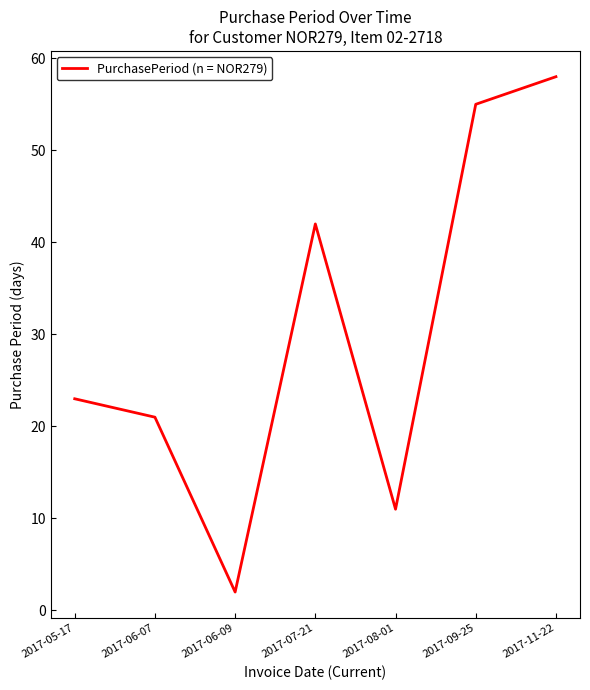

Is it true that the value at 2017-06-07 is 21?

True